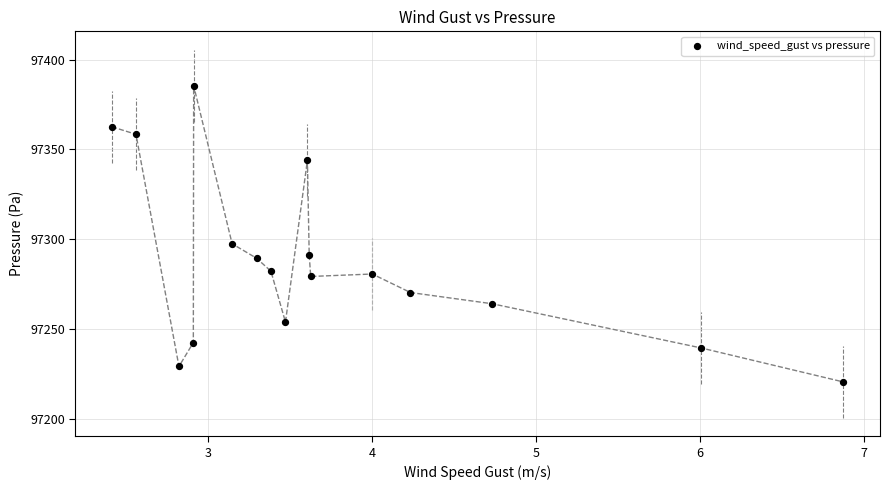

What is the range of X values (max minus min)?

4.5